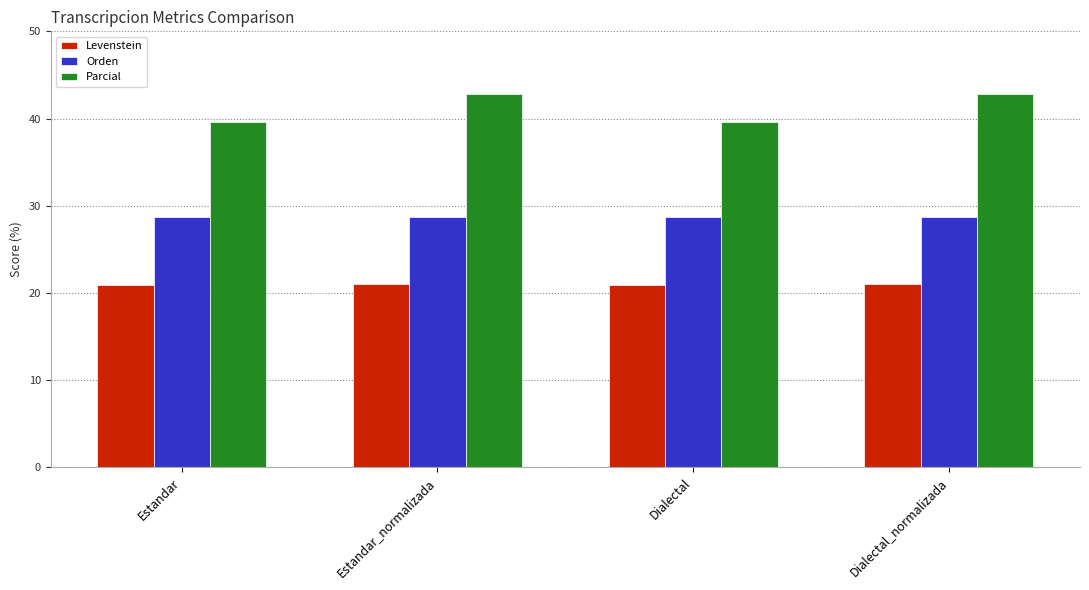

What is the spread (max minus min) of values at Estandar_normalizada?

21.8